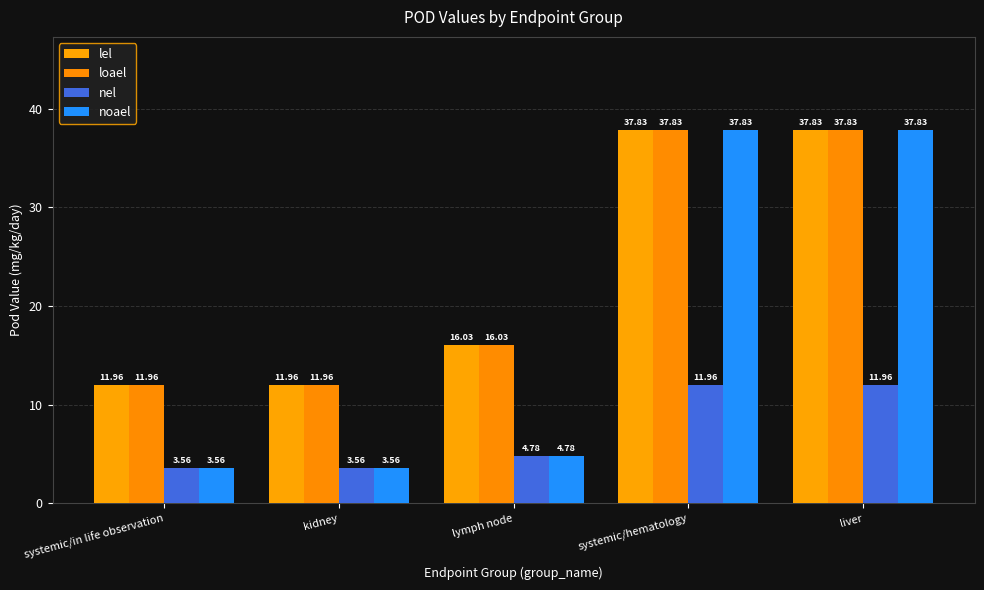

What is the greatest value displayed?

37.8